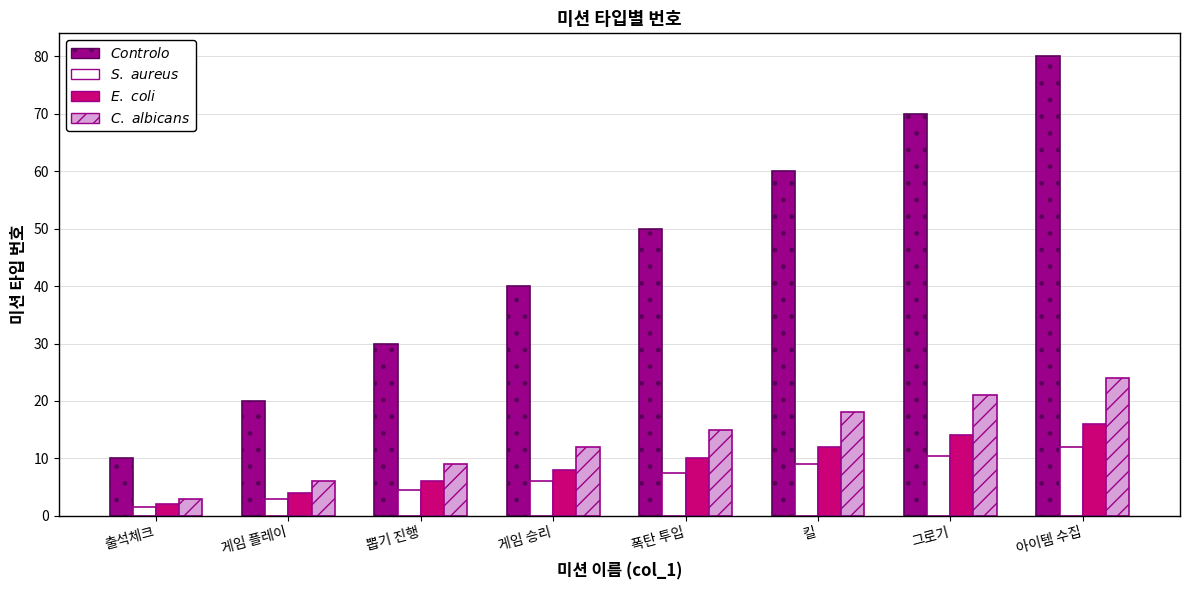

At which category does the chart reach its peak across all series?

아이템 수집